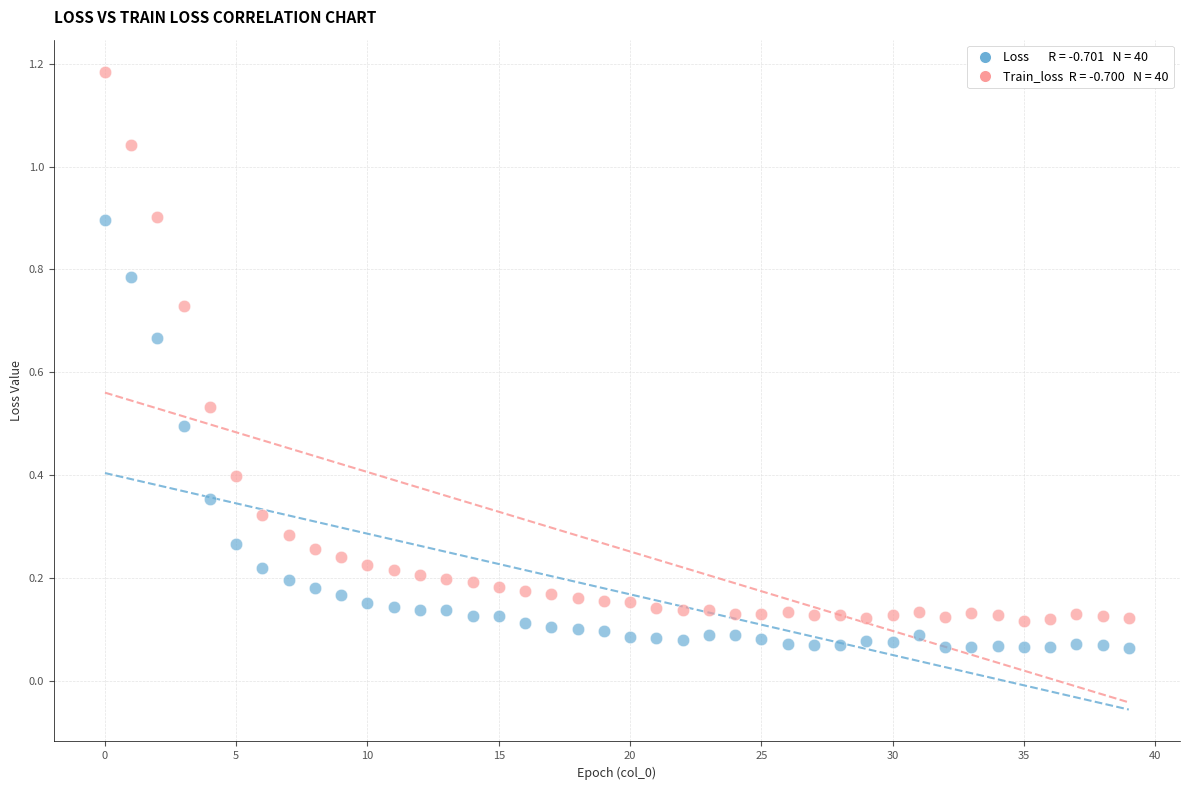

Across all data points, what is the range of Y values (max minus min)?

1.1